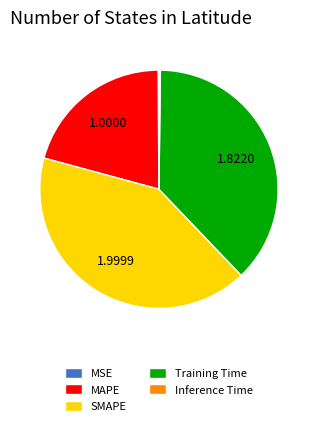

Which slice is the largest?

SMAPE